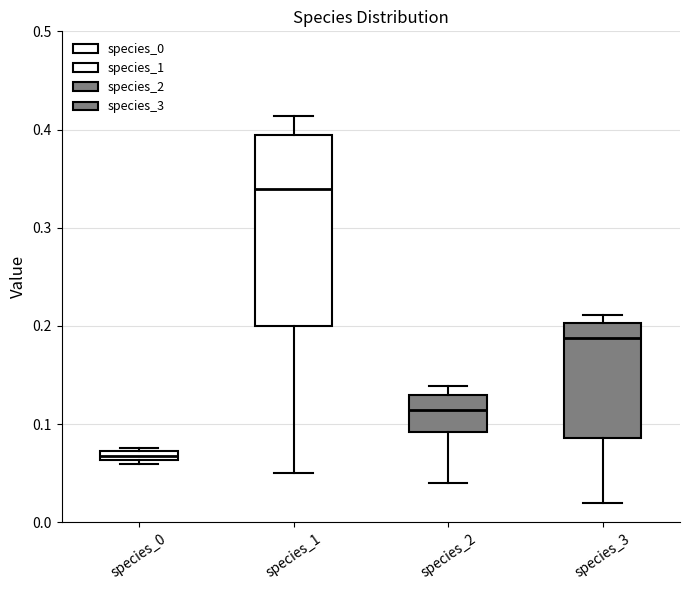

Where does the median line of the box for species_1 sit on the y-axis? The values are not printed on the chart, so give them approximately, as read against the axis.

0.34